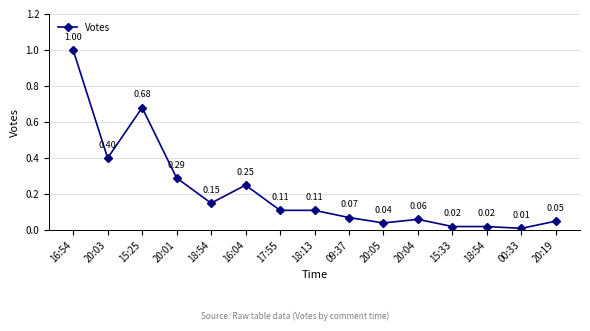

How many data points does each series have?

15